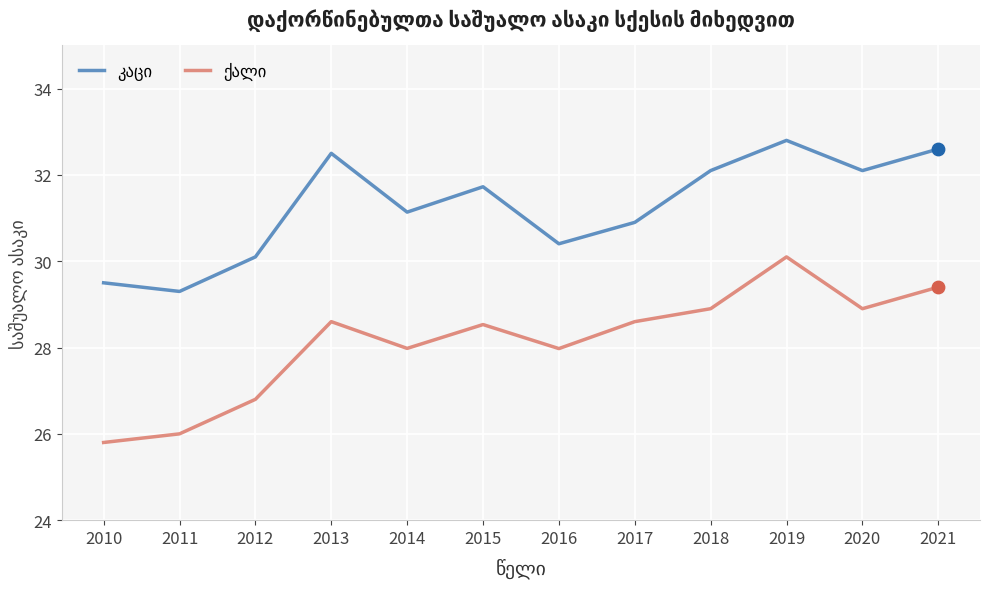

What is the difference between the highest and lowest values at 2016?

2.4